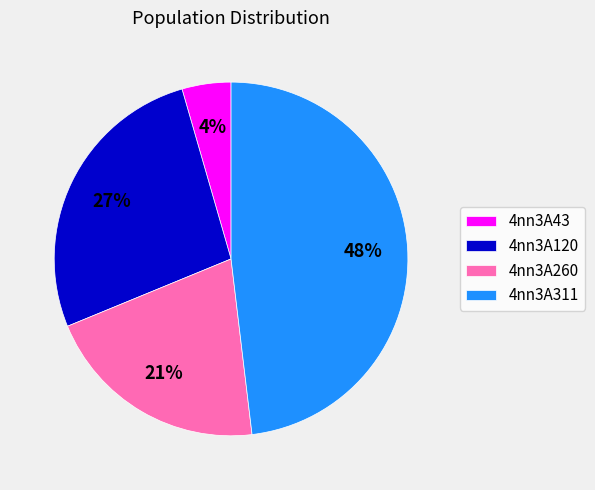

Between 4nn3A311 and 4nn3A43, which is larger?

4nn3A311